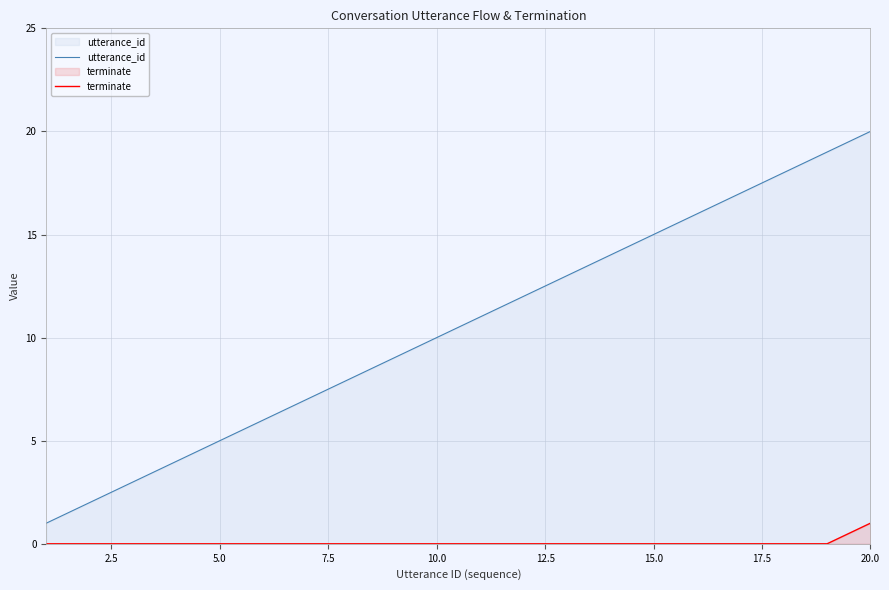

Which series has the largest total across all categories?

utterance_id